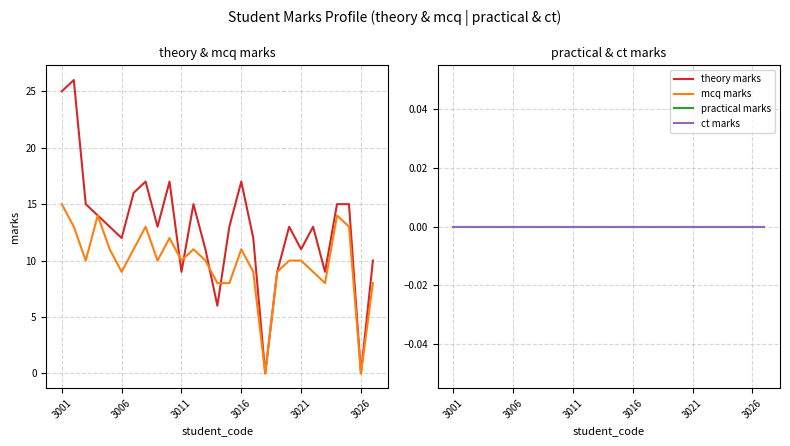

True or false: mcq marks has more than 1 interior local peaks.

True